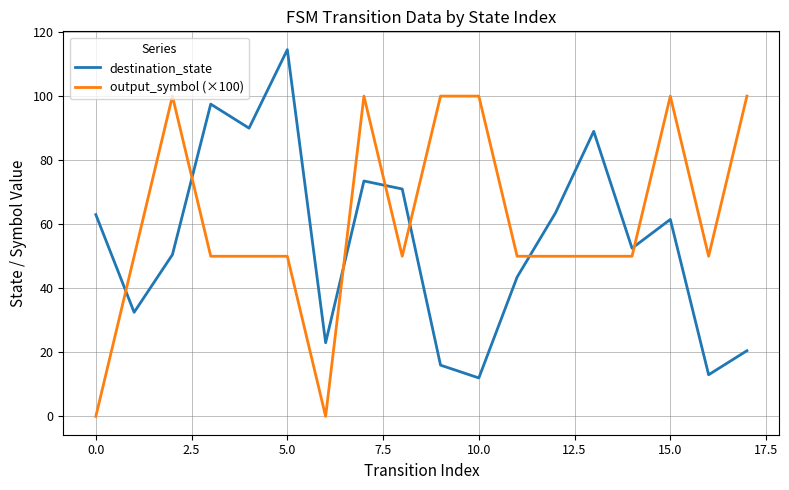

Which series has the largest total across all categories?

output_symbol (×100)